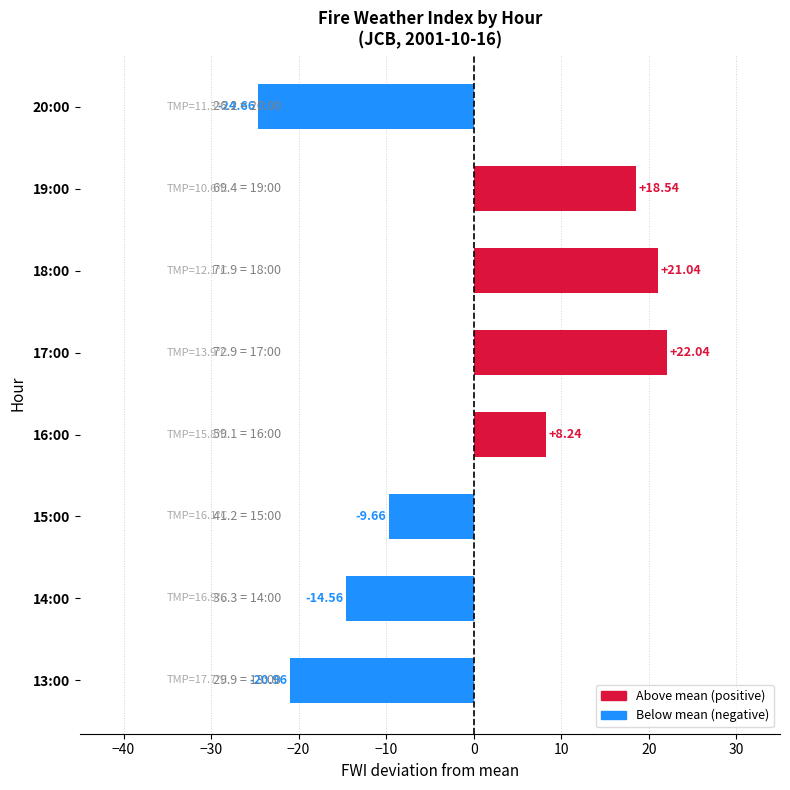

What is the difference between the maximum and minimum values?

46.7